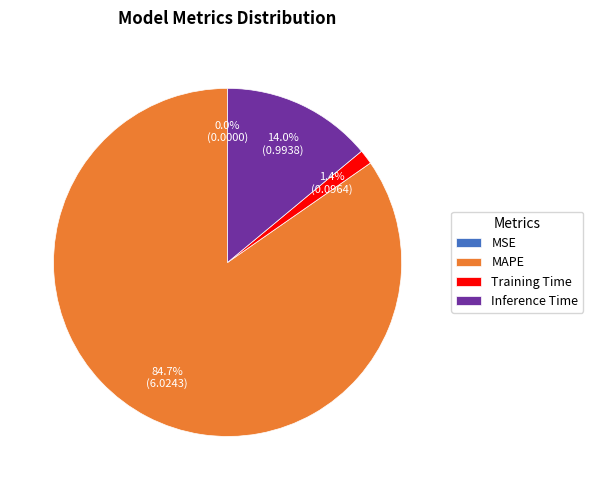

What portion of the pie excludes Training Time?

98.6%